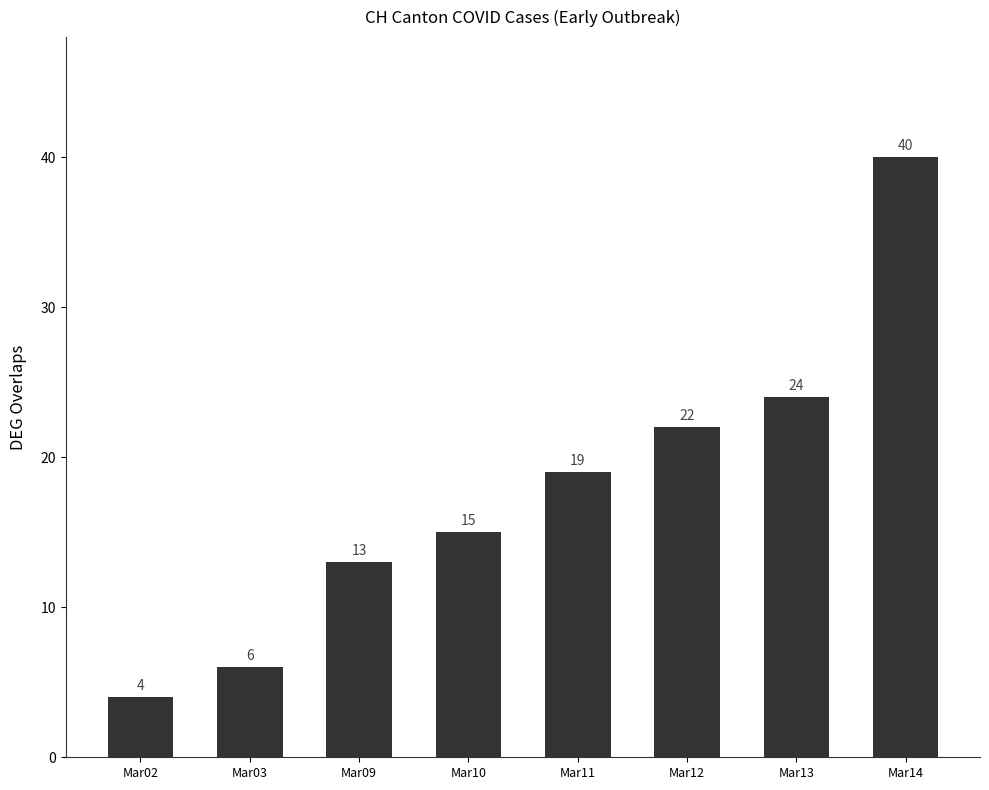

Which category has the lowest value across all series?

Mar02